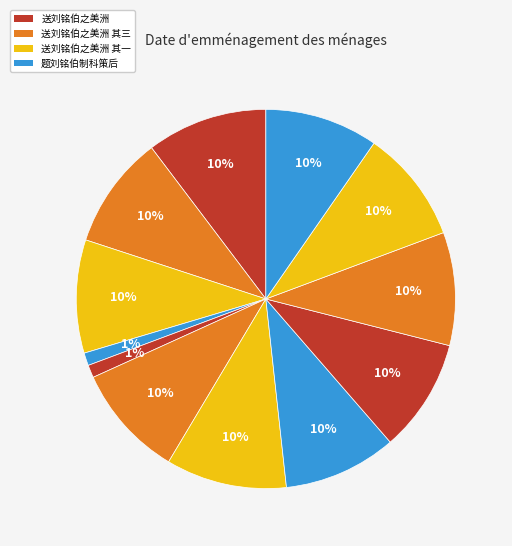

Count the number of slices in the pie.

12